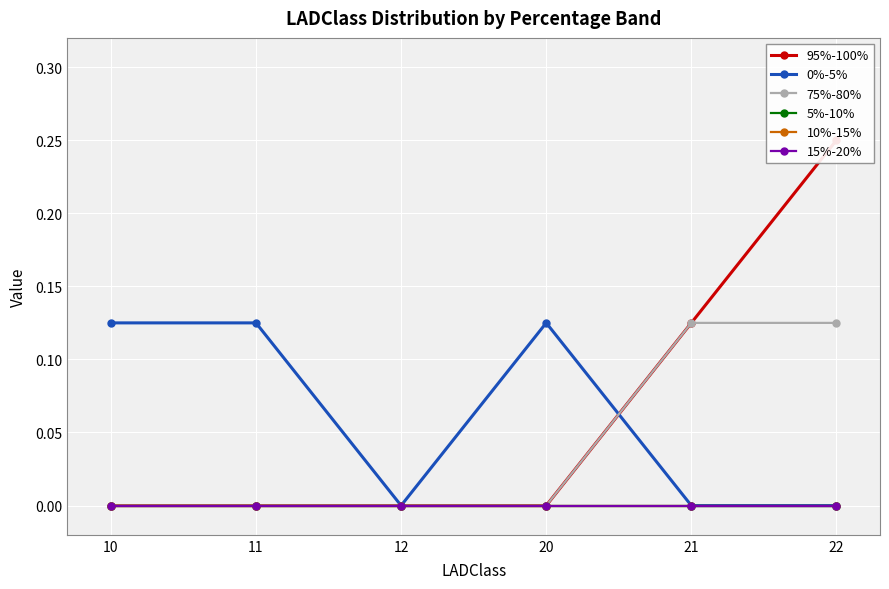

True or false: 75%-80% has more than 2 interior local peaks.

False